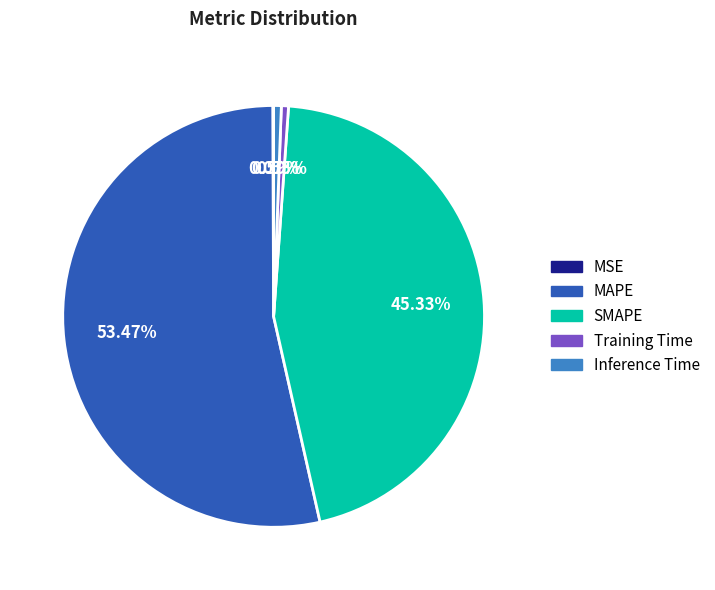

Which slice represents more than half of the pie?

MAPE